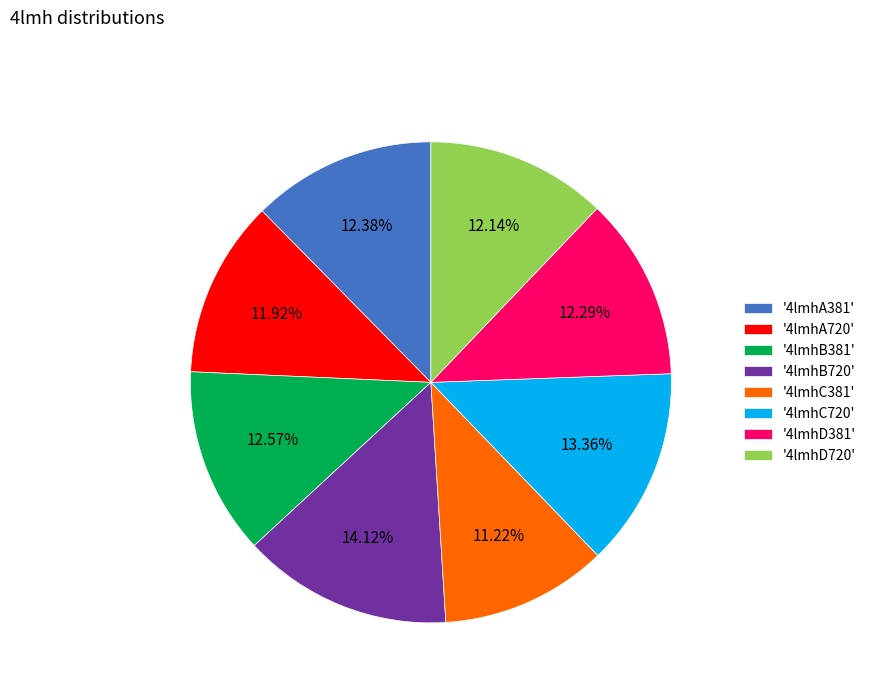

Is the sum of '4lmhD381' and '4lmhB720' greater than half?

No